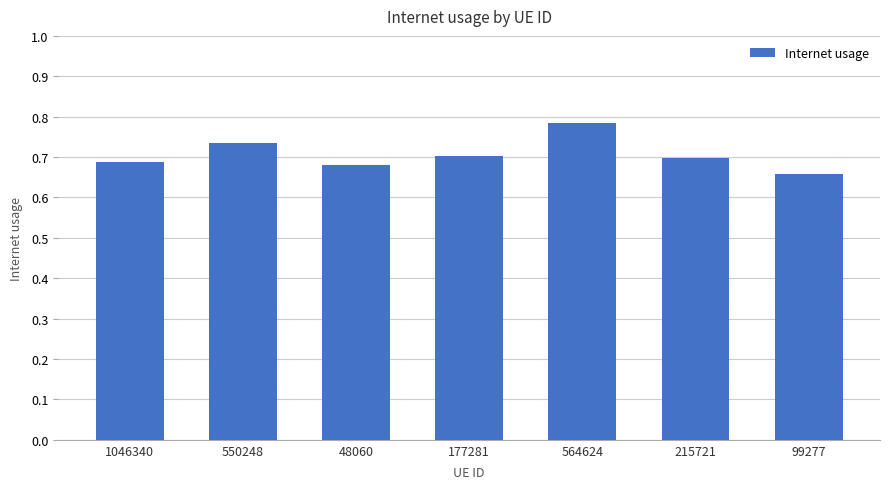

Count the values in the range 0 to 1.

7